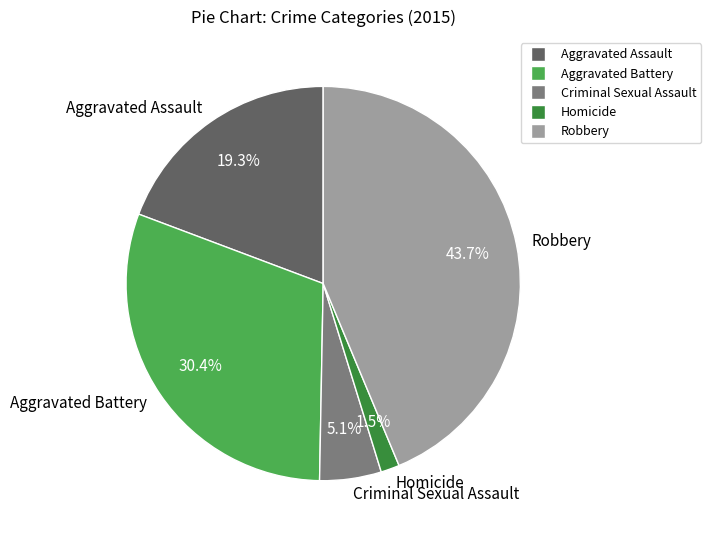

To the nearest percent, what is the difference between the largest and smallest slice percentages?

42%